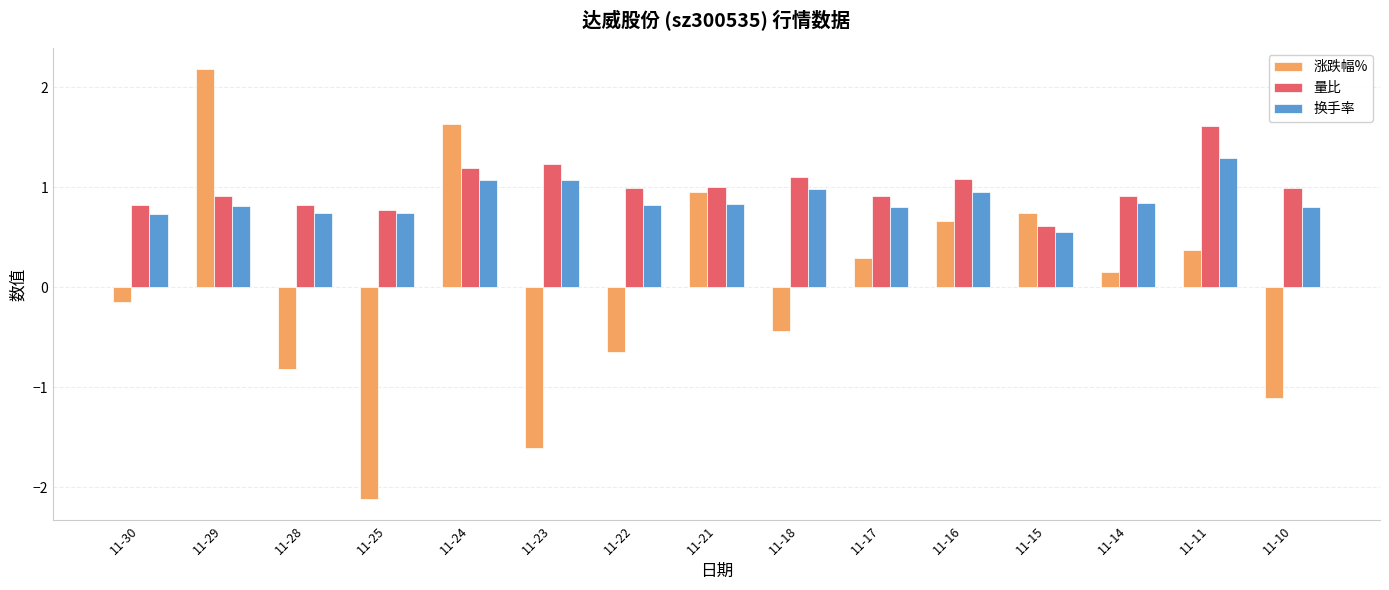

The value of 换手率 at 11-23 is 1.1. True or false?

True